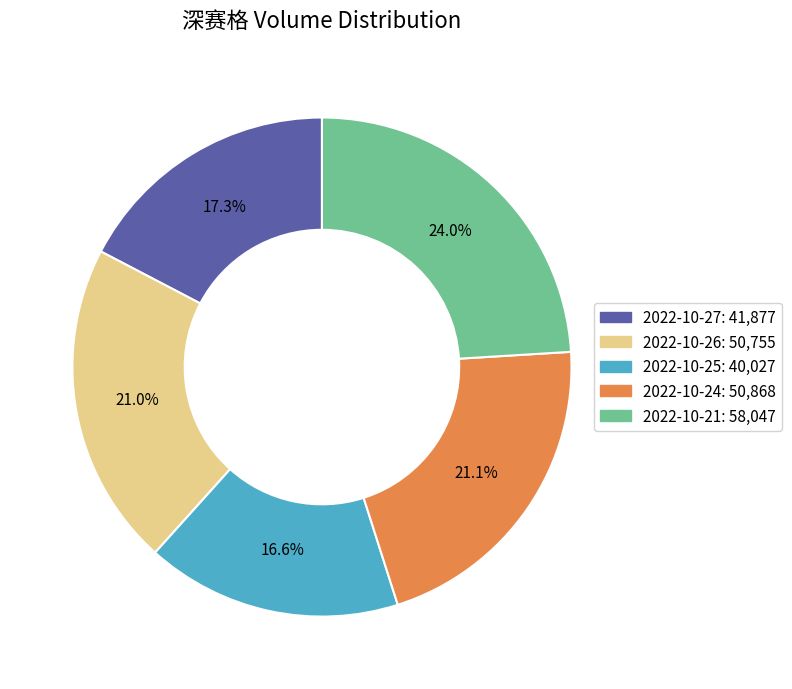

To the nearest percent, what is the average slice percentage?

20%